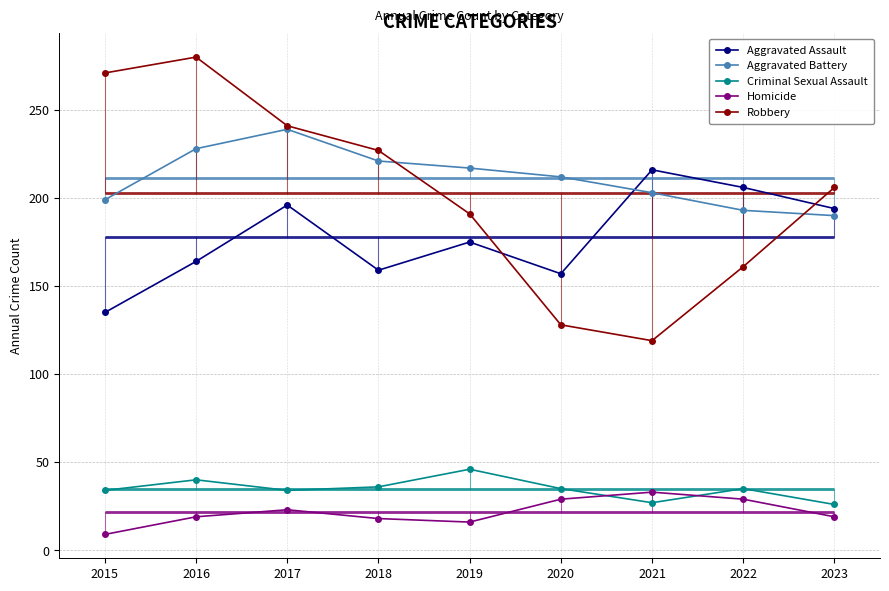

Which series has the largest total across all categories?

Aggravated Battery